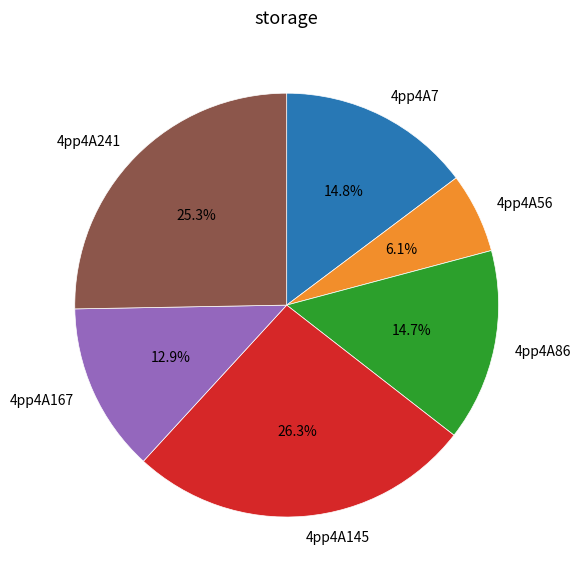

Is there a majority slice in this chart?

No